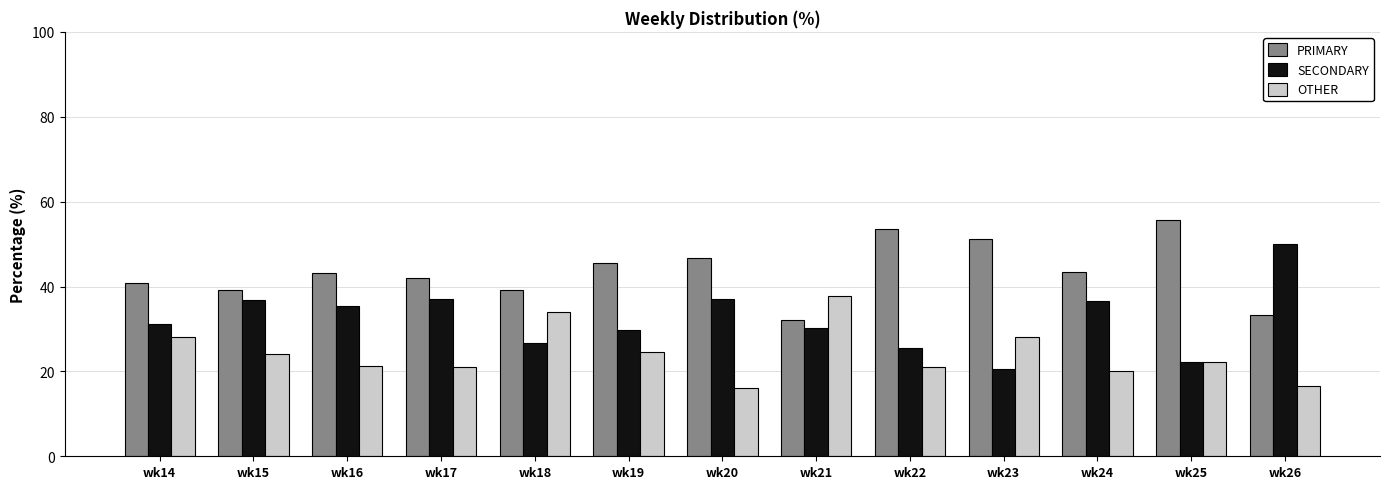

Rank the series by their maximum value, from highest to lowest.

PRIMARY, SECONDARY, OTHER